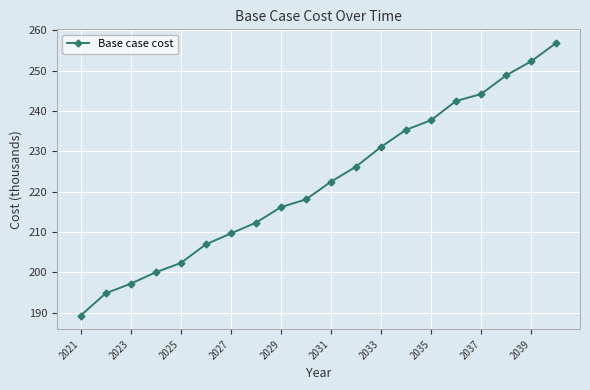

What is the difference between the second highest and second lowest values?

57.6